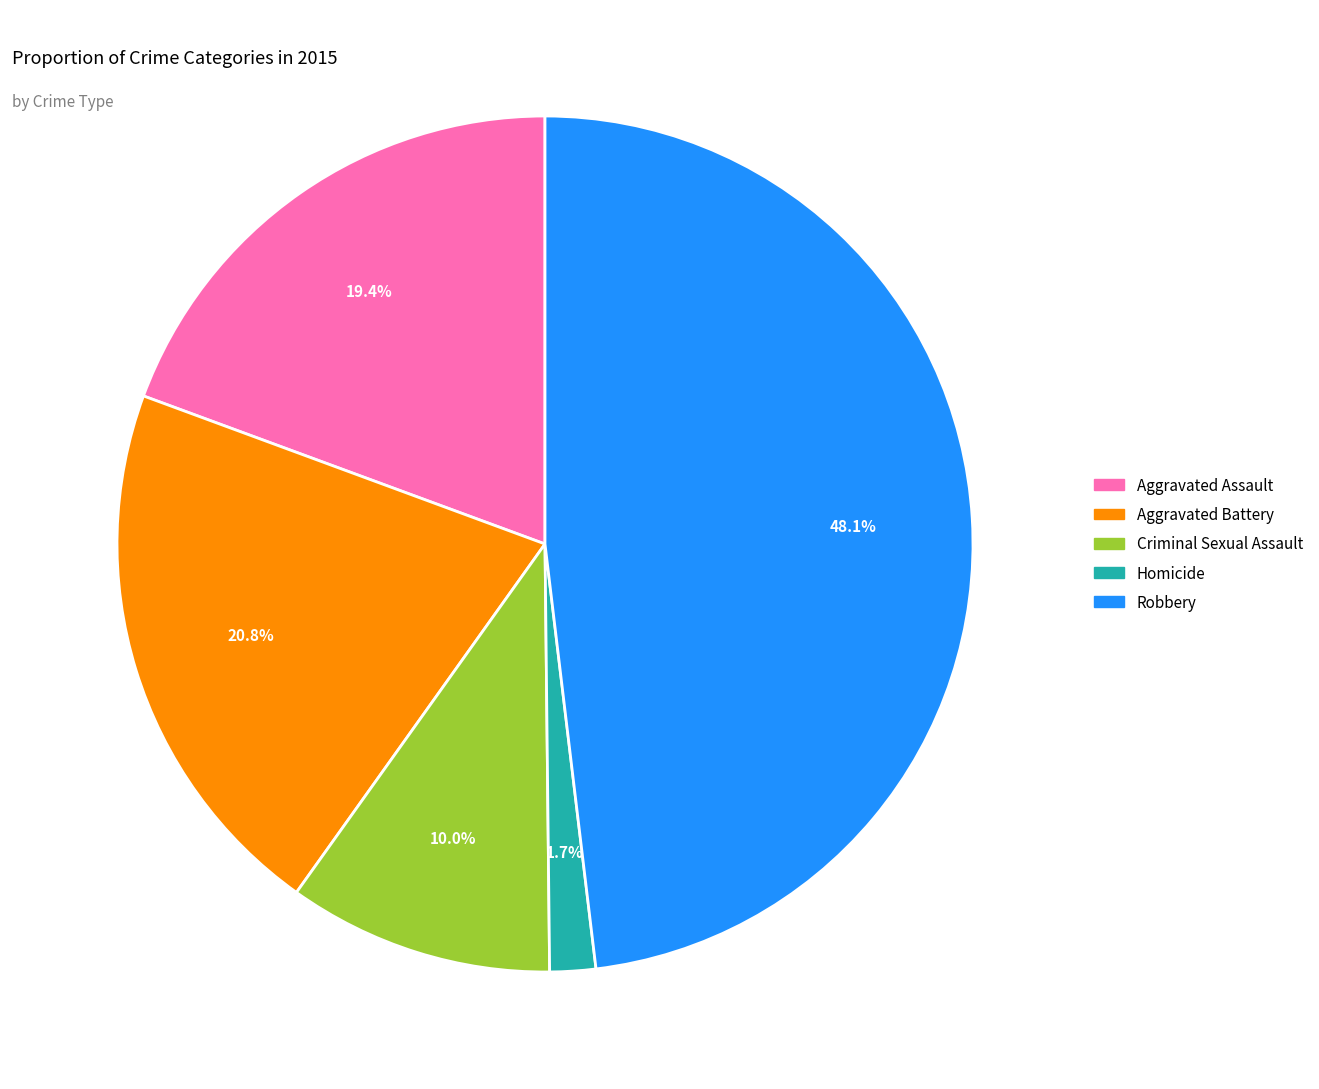

To the nearest percent, what is the combined percentage of Robbery and Aggravated Battery?

69%